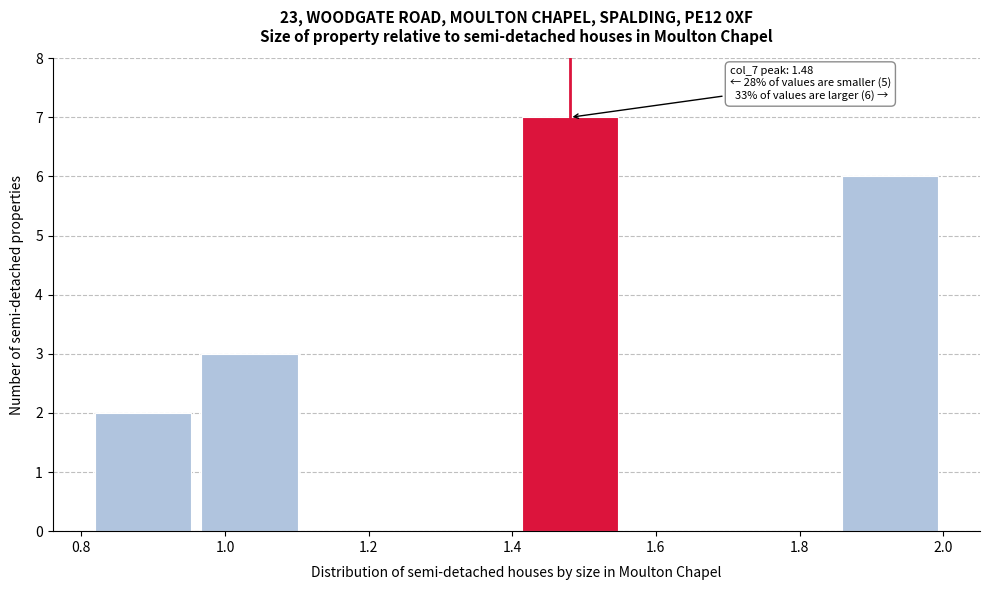

Which range on the x-axis has the tallest bar?

1.40 to 1.56